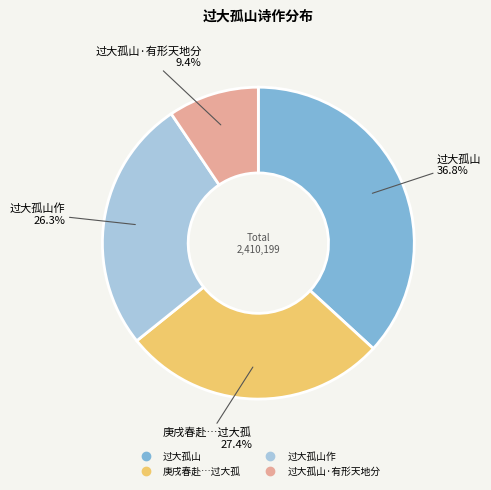

Does any single category account for the majority?

No